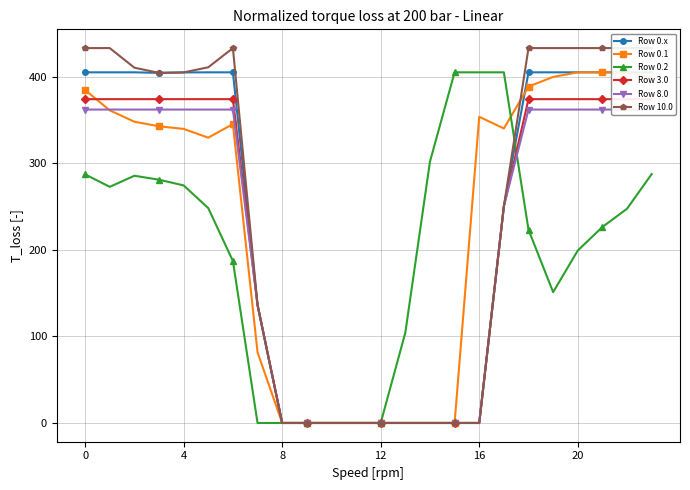

Reading right to left, list all the values displayed in this chart.

Row 0.x: 405.0	405.0	405.0	405.0	405.0	405.0	250.3	0.0	0.0	0.0	0.0	0.0	0.0	0.0	0.0	0.0	136.4	405.0	405.0	404.9	404.4	405.0	405.0	405.0
Row 0.1: 399.4	405.0	405.0	405.0	399.7	388.5	340.1	353.7	0.0	0.0	0.0	0.0	0.0	0.0	0.0	0.0	81.6	345.2	329.5	339.6	342.7	347.9	361.1	384.6
Row 0.2: 287.5	247.4	226.4	199.2	151.1	223.1	405.0	405.0	405.0	301.9	104.4	0.0	0.0	0.0	0.0	0.0	0.0	187.1	248.1	274.4	281.0	285.5	272.7	287.1
Row 3.0: 374.0	374.0	374.0	374.0	374.0	374.0	250.3	0.0	0.0	0.0	0.0	0.0	0.0	0.0	0.0	0.0	136.4	374.0	374.0	374.0	374.0	374.0	374.0	374.0
Row 8.0: 362.0	362.0	362.0	362.0	362.0	362.0	250.3	0.0	0.0	0.0	0.0	0.0	0.0	0.0	0.0	0.0	136.4	362.0	362.0	362.0	362.0	362.0	362.0	362.0
Row 10.0: 433.0	433.0	433.0	433.0	433.0	433.0	250.3	0.0	0.0	0.0	0.0	0.0	0.0	0.0	0.0	0.0	136.4	433.0	410.8	404.9	404.4	410.3	433.0	433.0